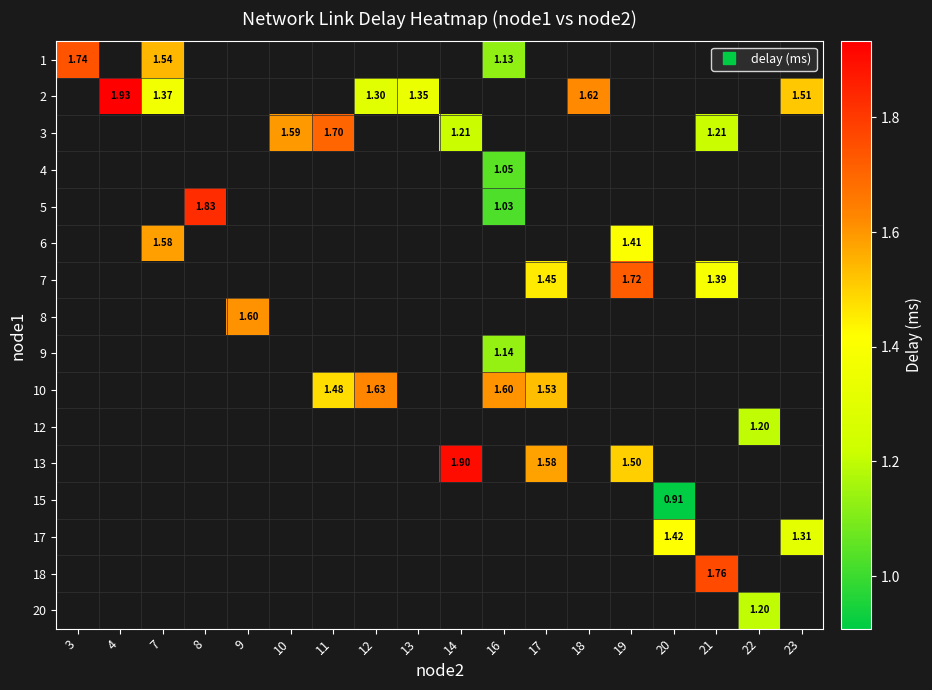

Which label corresponds to the smallest value in the chart?

20